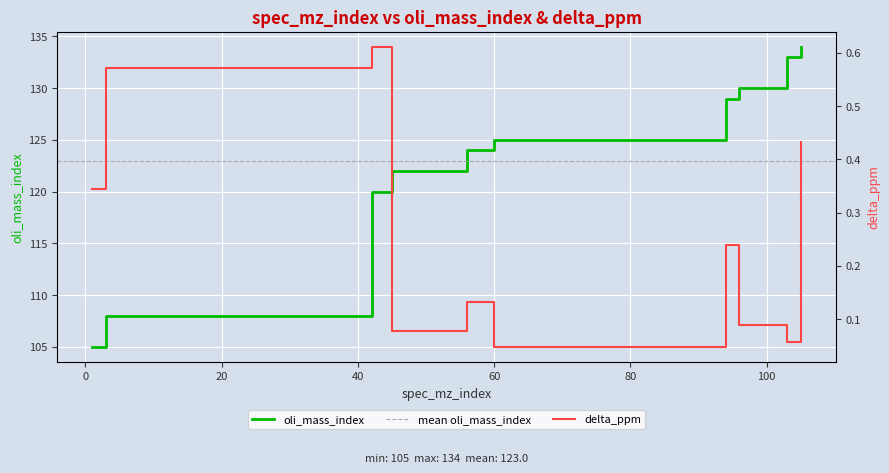

What is the value of the delta_ppm point at the 3rd from the left?

0.6